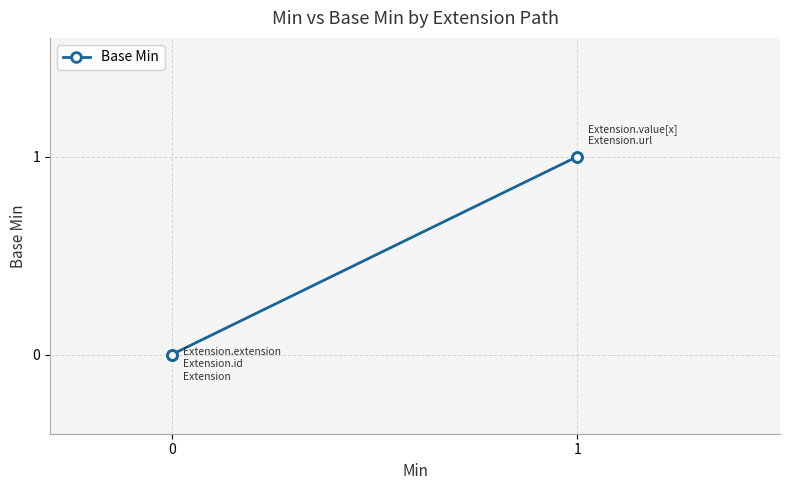

True or false: there are more than 1 points higher than both neighbors.

False